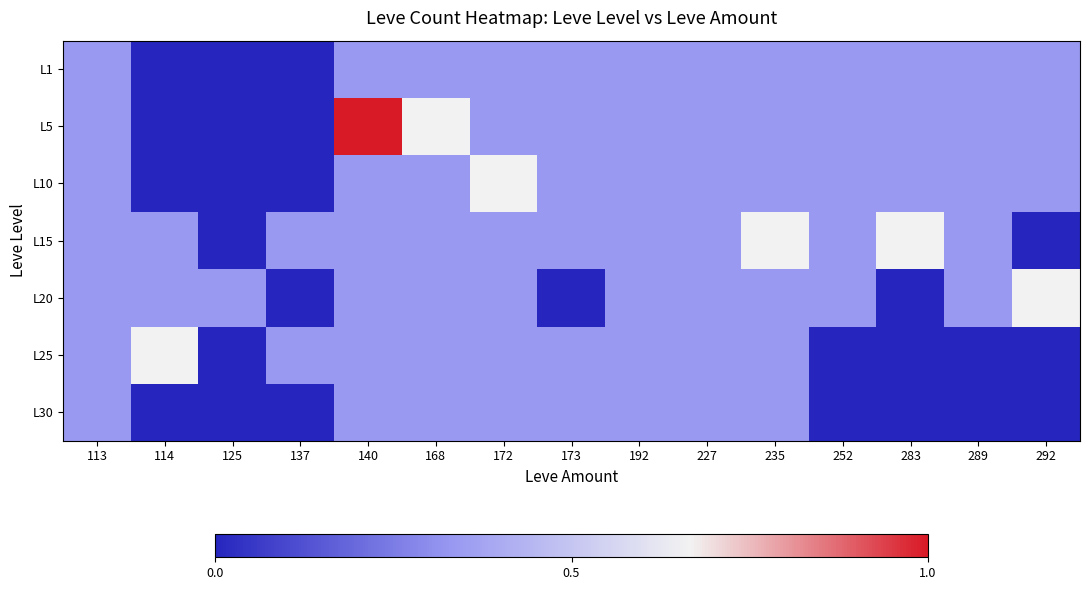

List the series in order of their peak value, lowest first.

L1, L30, L10, L15, L20, L25, L5